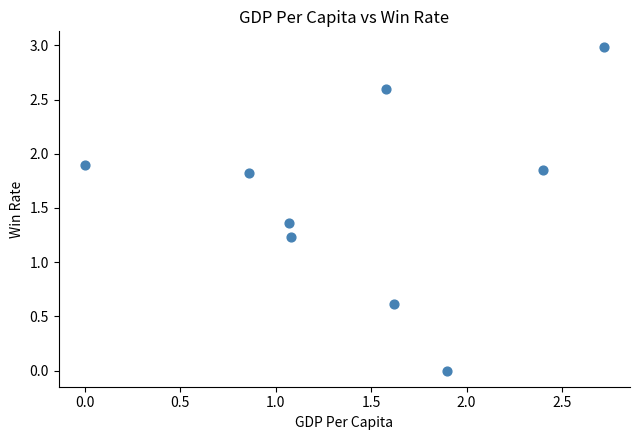

What Y value in the scatter plot is closest to 1?

1.2